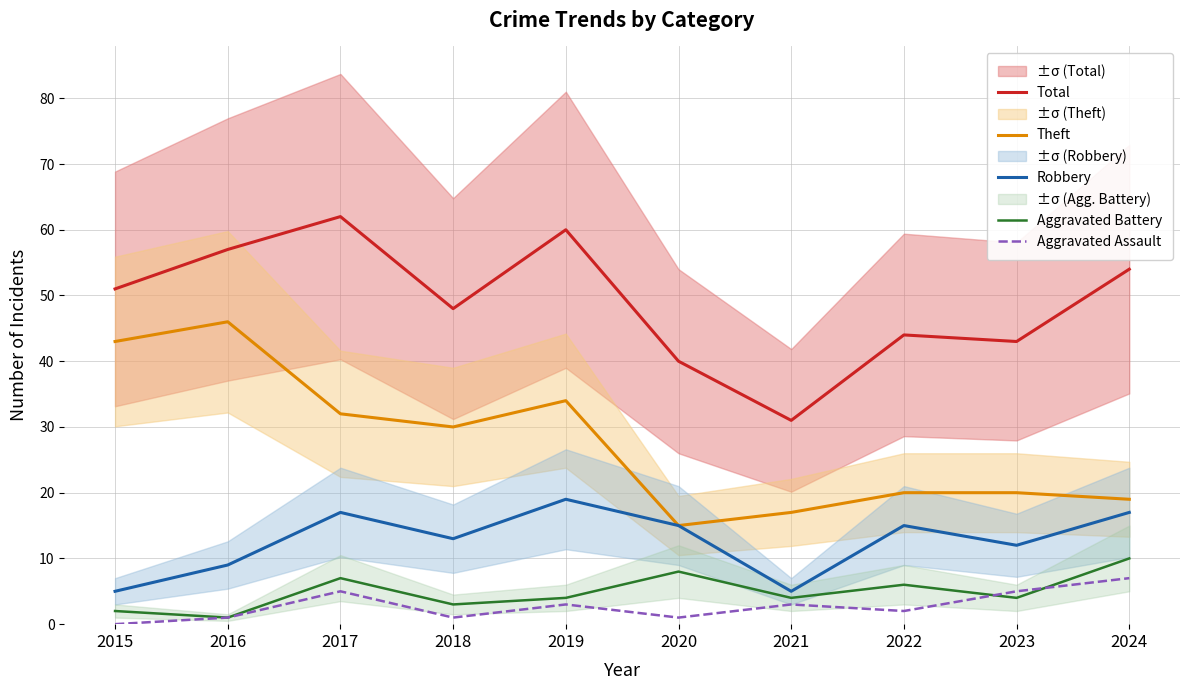

Is this an area chart (filled region under the line)?

No